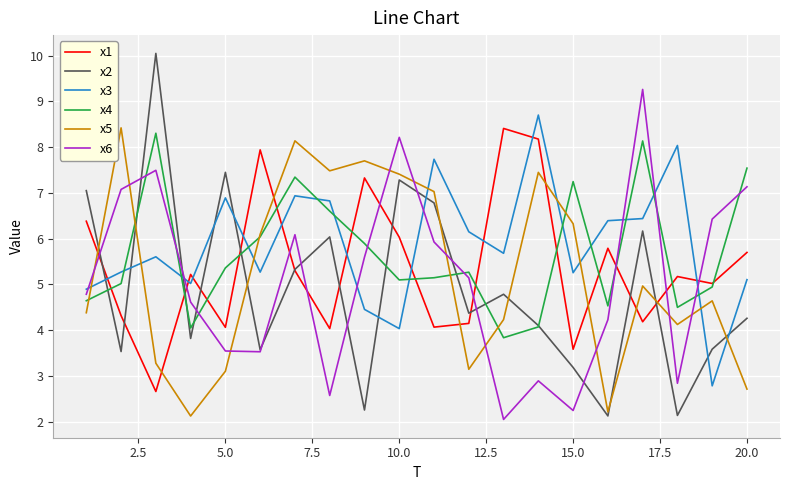

True or false: x2 and x6 intersect in this chart.

True